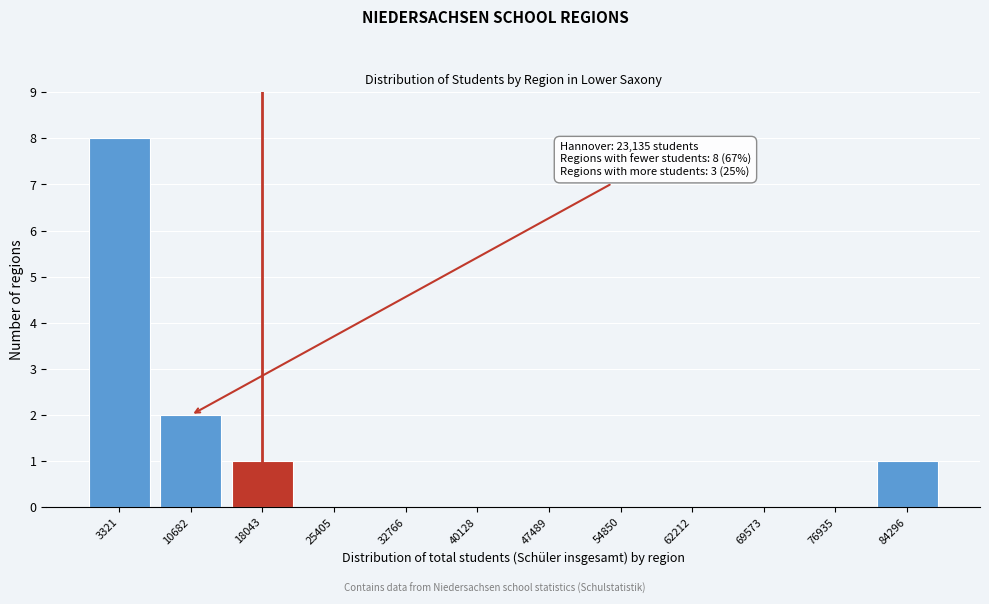

Reading left to right, extract all data points from this chart.

3321=8	10682=2	18043=1	25405=0	32766=0	40128=0	47489=0	54850=0	62212=0	69573=0	76935=0	84296=1